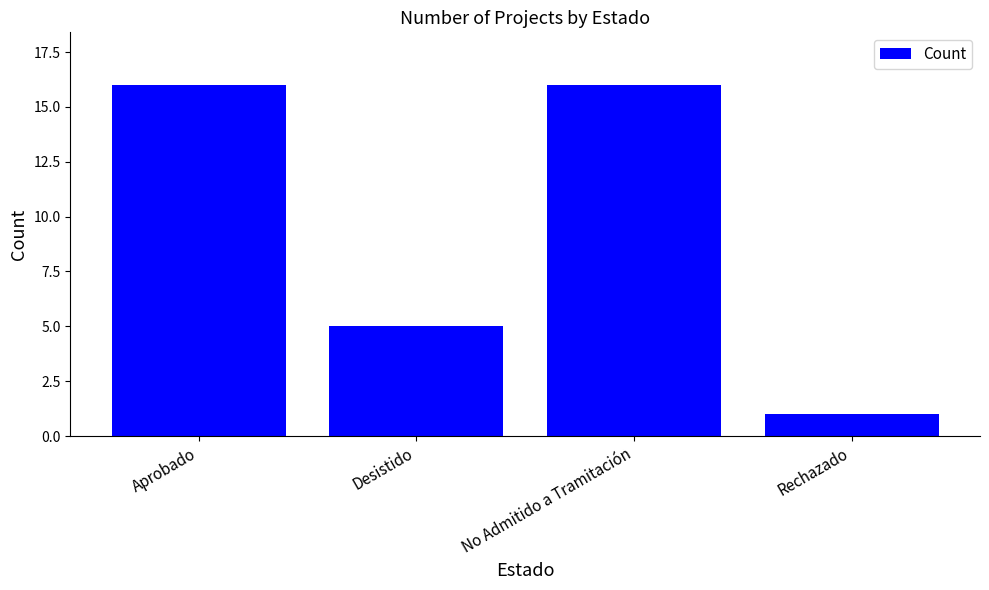

The value at No Admitido a Tramitación is 16. True or false?

True